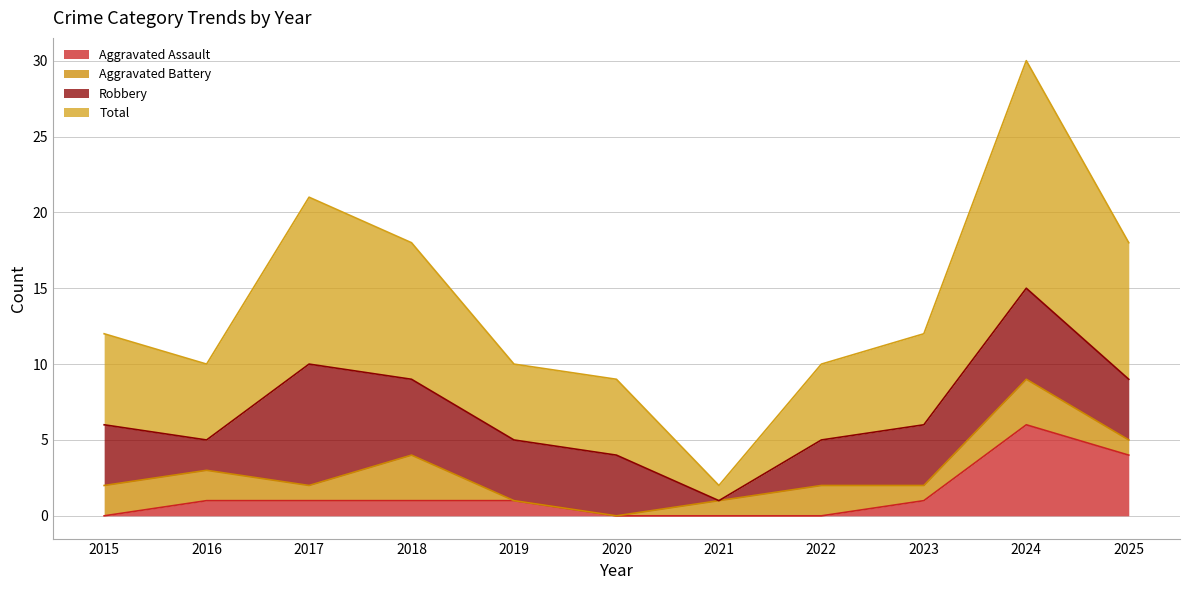

At which label is Aggravated Assault closest to 3?

2025